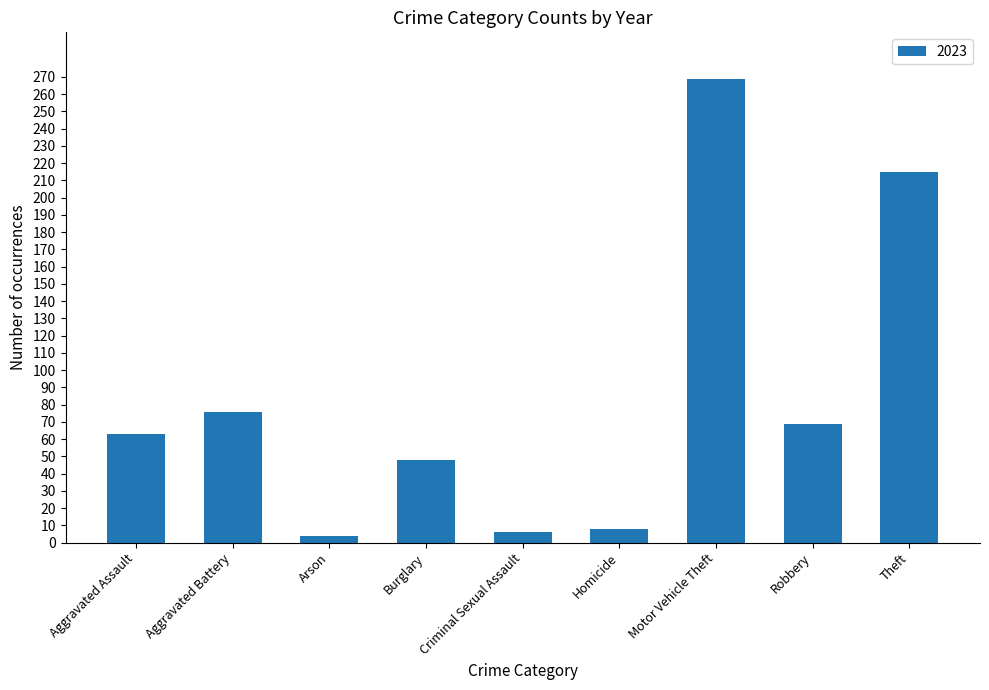

What is the difference between the maximum and minimum values?

265